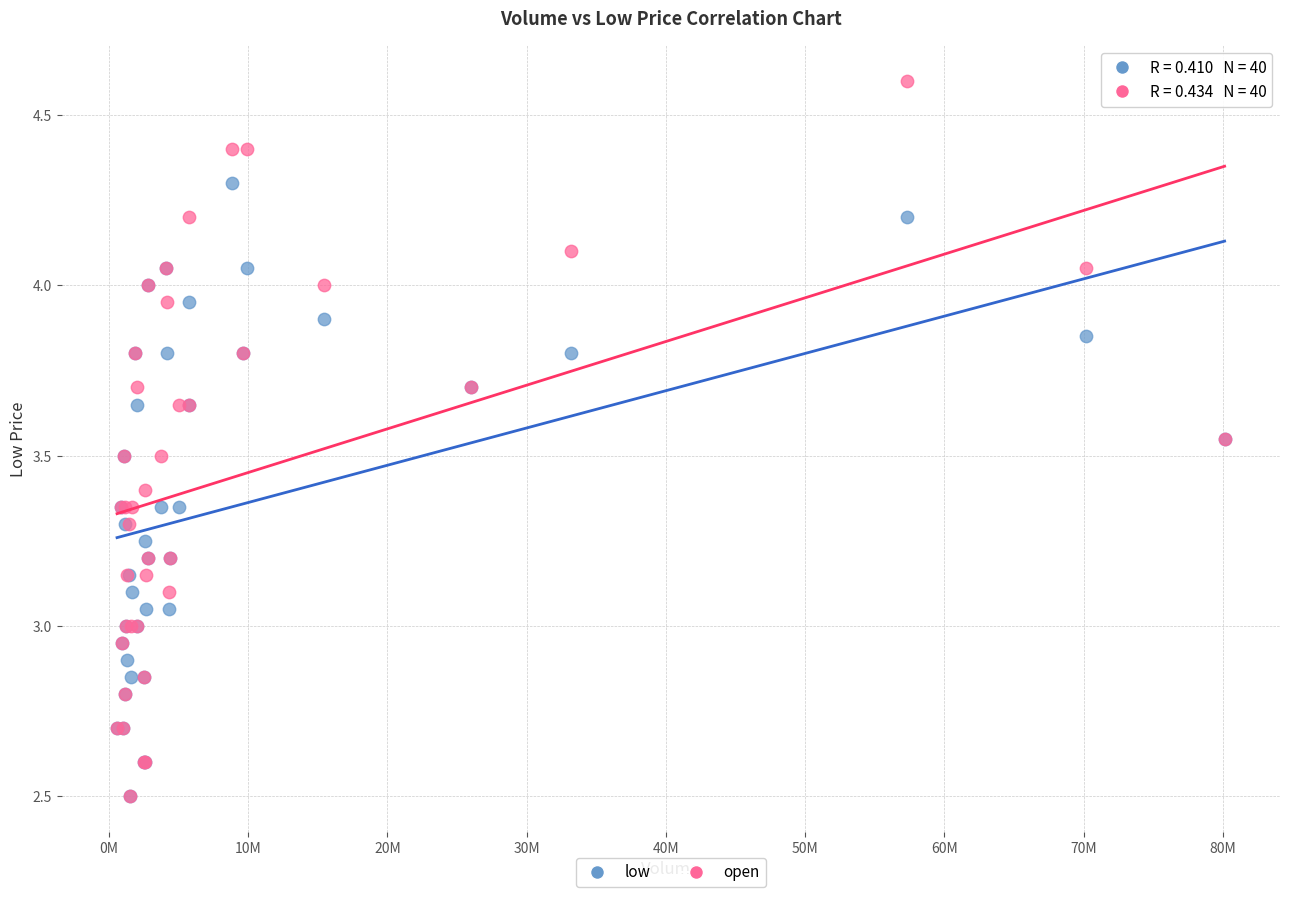

Which series contains the highest Y value?

open